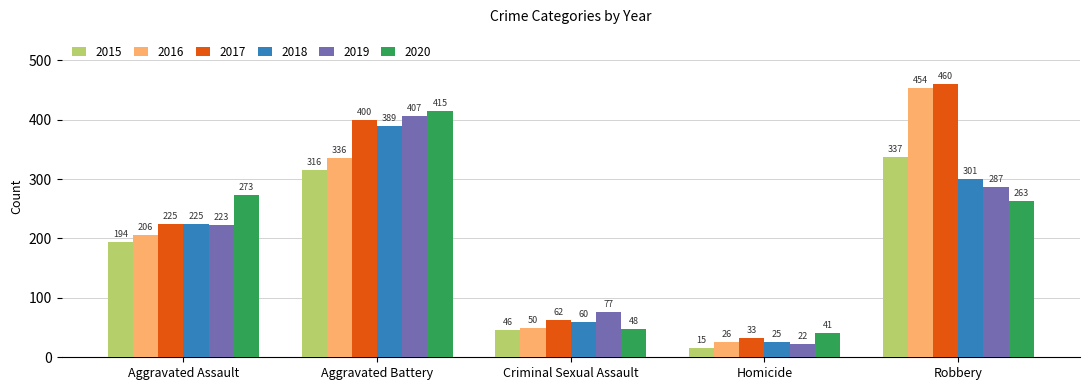

Which category has the highest value in the 2016 series?

Robbery